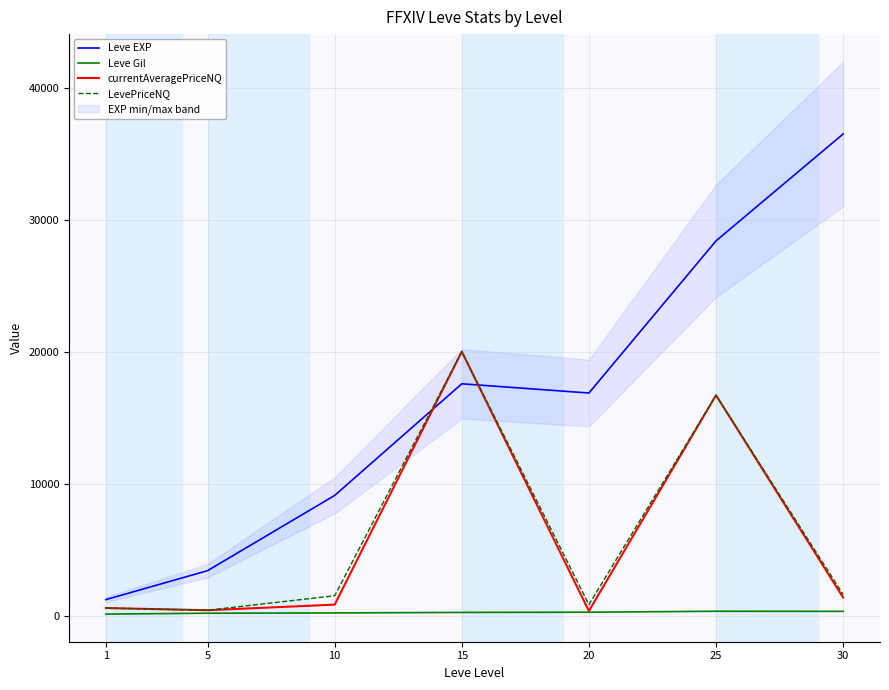

Rank the categories by Leve Gil value from highest to lowest.

25, 30, 20, 15, 10, 5, 1